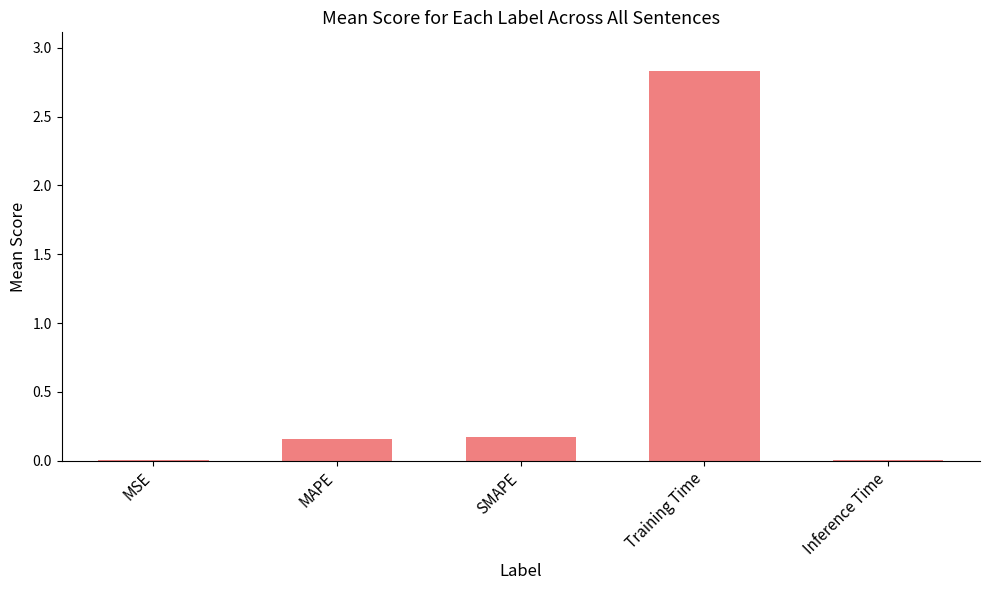

Is it true that the value at Training Time is 3.9?

False